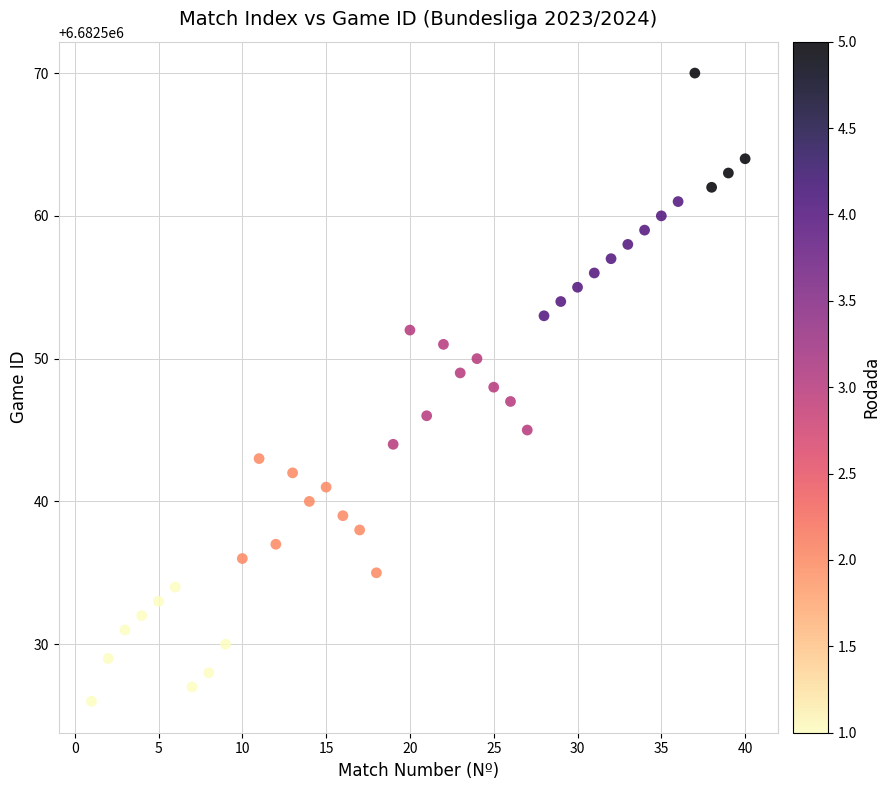

What is the range of X values (max minus min)?

39